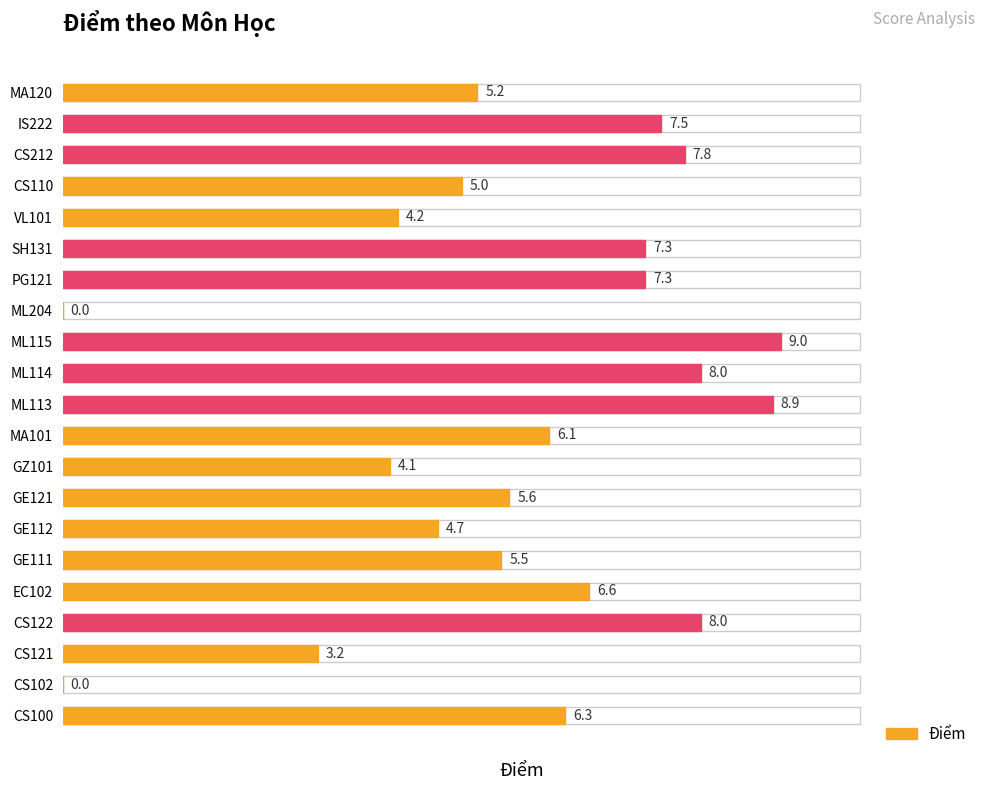

List the labels in order of value, largest first.

ML115, ML113, CS122, ML114, CS212, IS222, PG121, SH131, EC102, CS100, MA101, GE121, GE111, MA120, CS110, GE112, VL101, GZ101, CS121, CS102, ML204